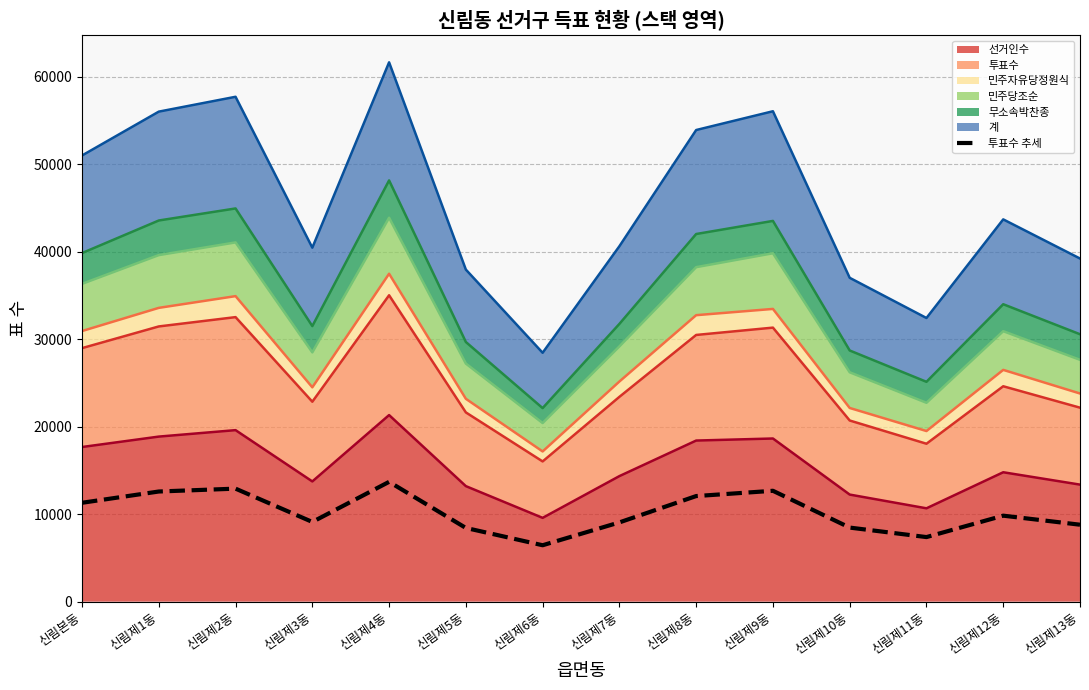

What is the sum of the values at 신림제2동 and 신림제3동?

22038